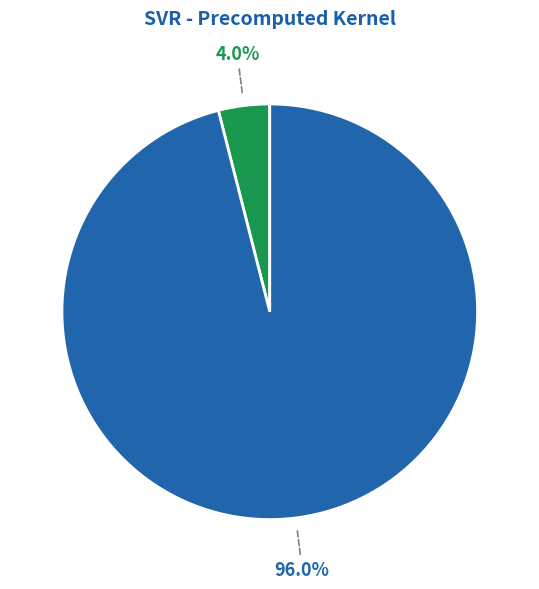

Is there any slice that represents more than half of the pie?

Yes